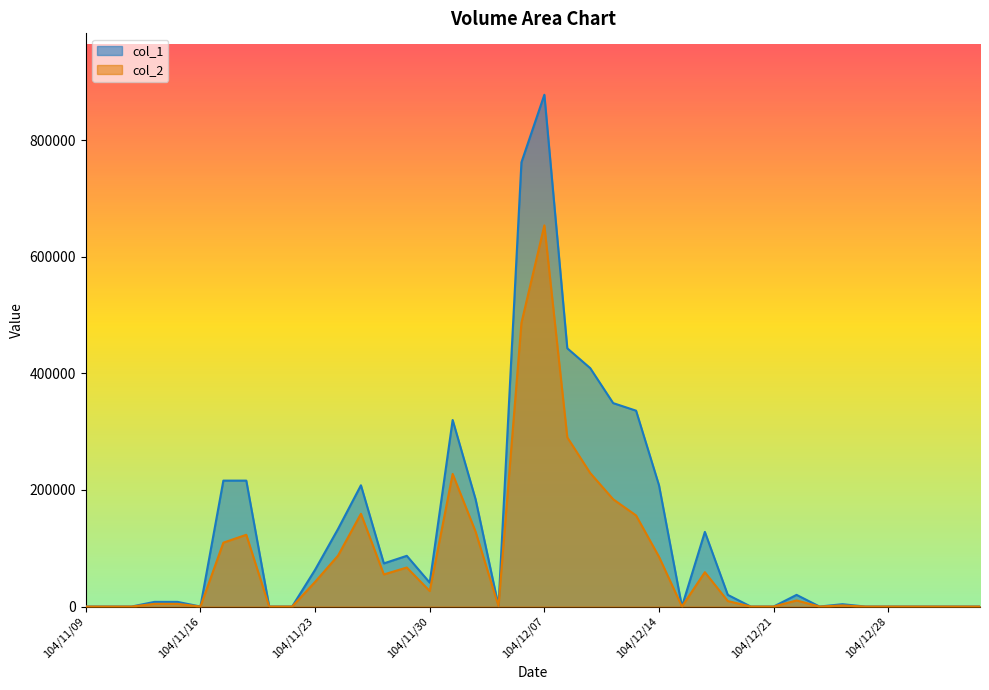

True or false: col_1 has a value of 0 at 104/12/29.

True